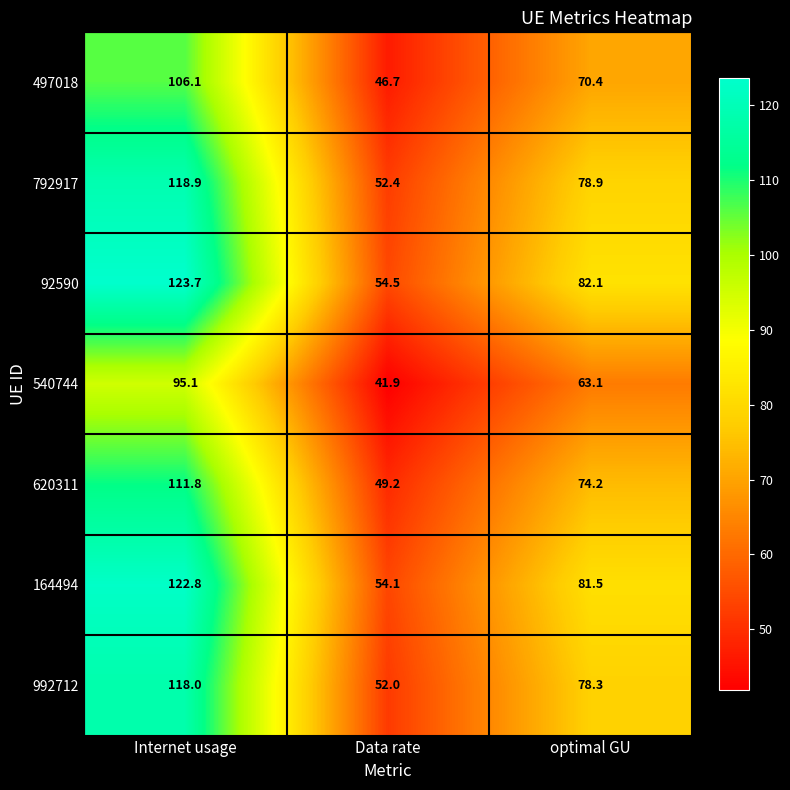

At which label is 992712 closest to 85?

optimal GU